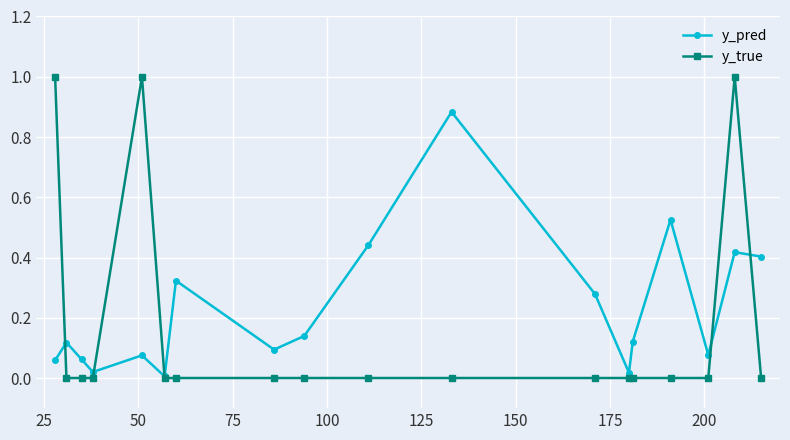

Which series has the largest total across all categories?

y_pred